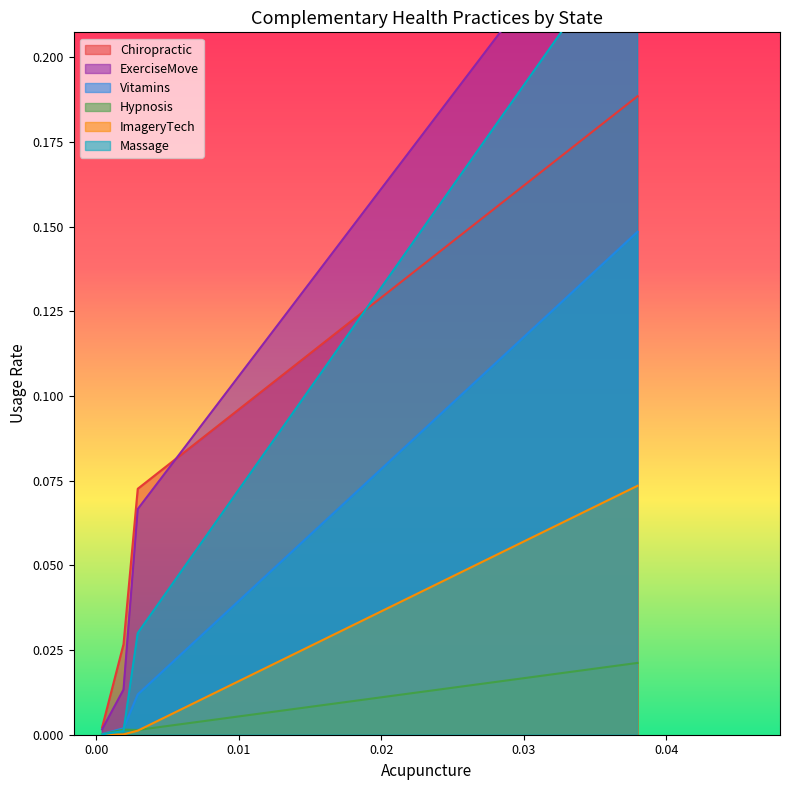

After their last crossing, which series has the higher values: Massage or Chiropractic?

Massage